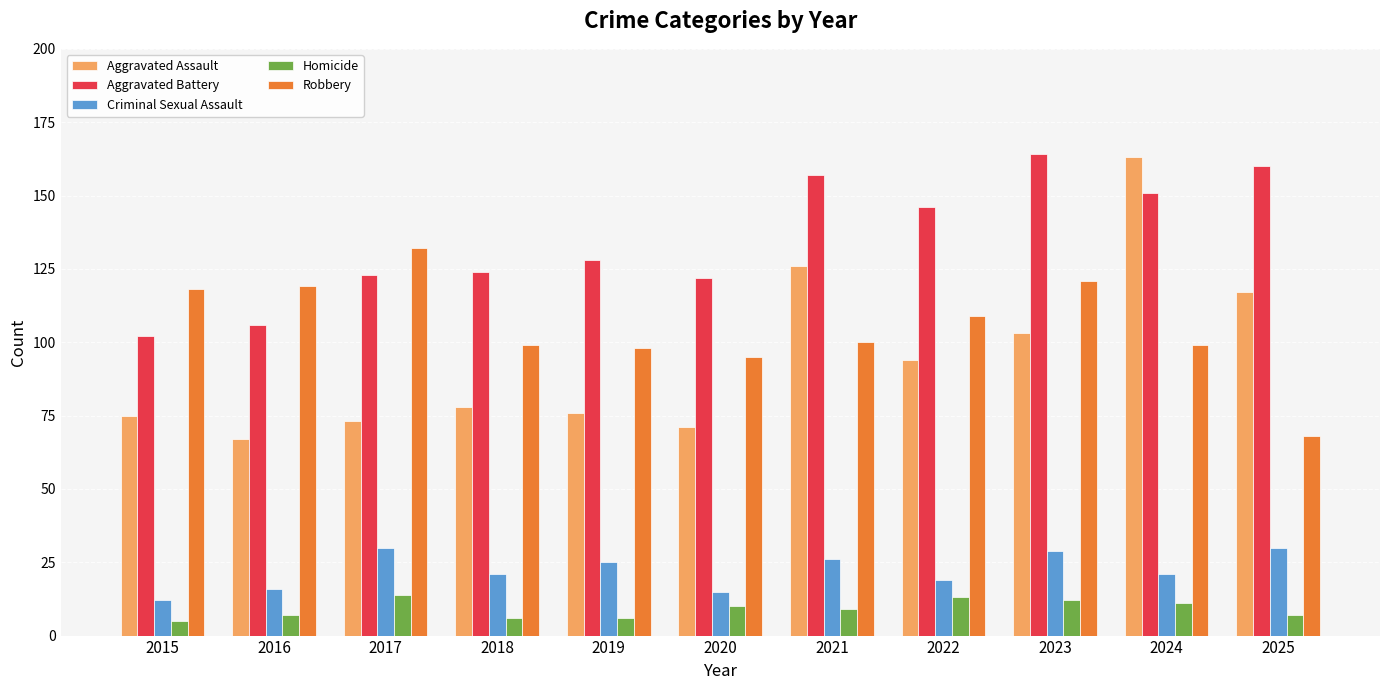

How many series are shown in this chart?

5